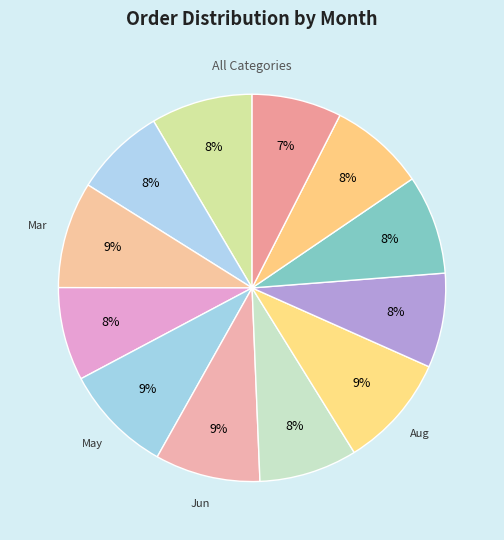

How many segments does this pie chart have?

12